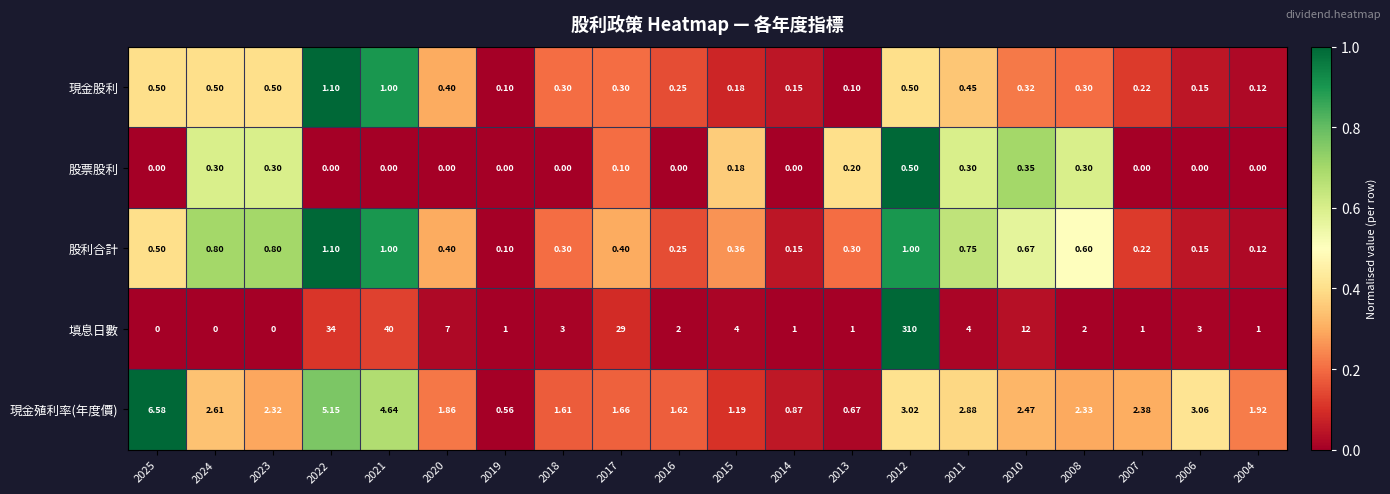

Which series has the largest total across all categories?

填息日數